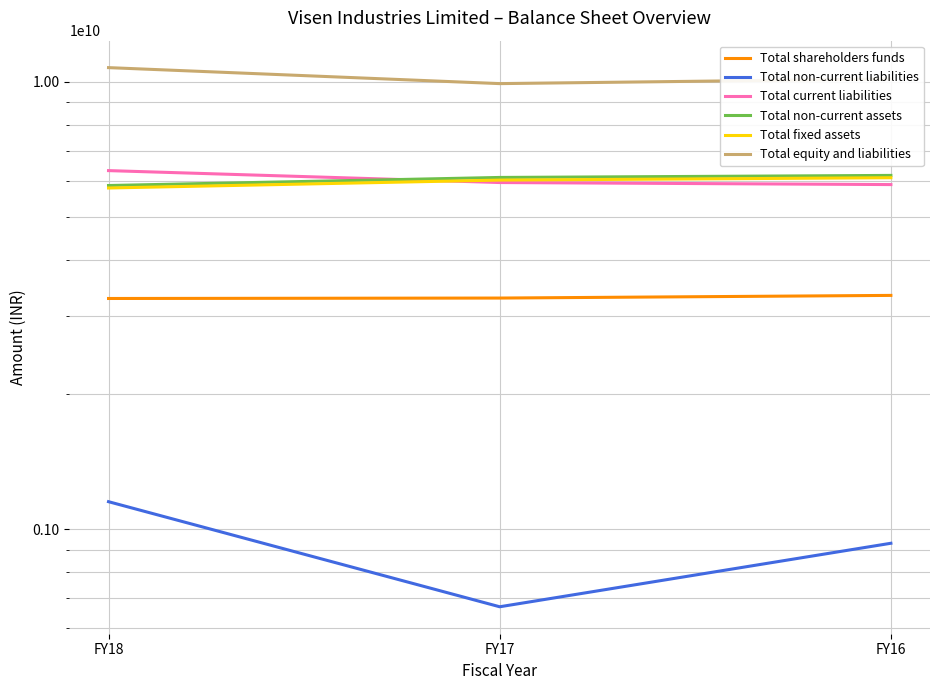

What is the value of the Total current liabilities point at the 1st from the left?

6333090000